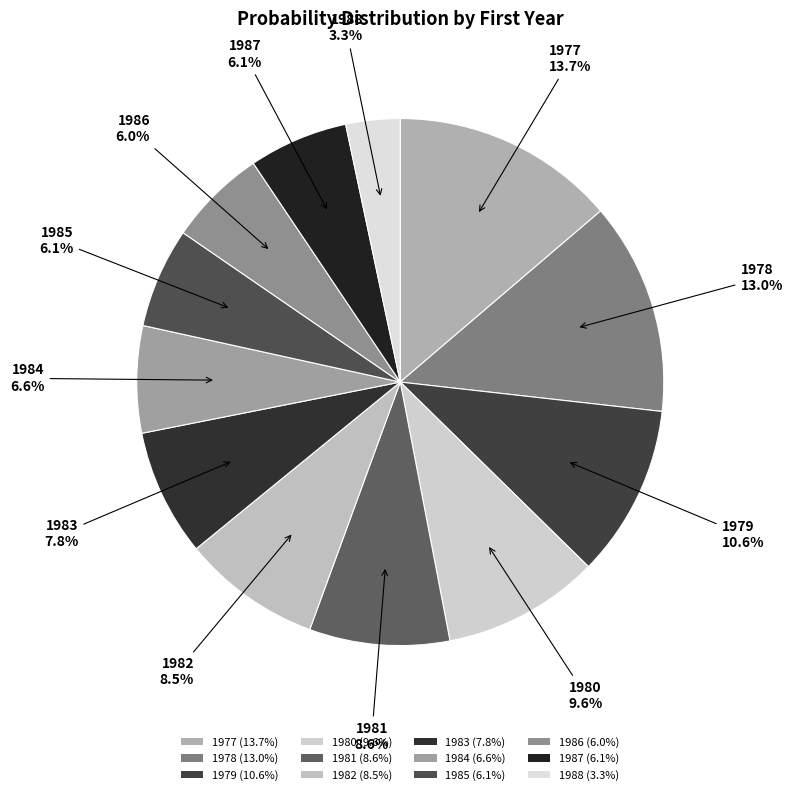

Which category has the smallest portion of the pie?

1988